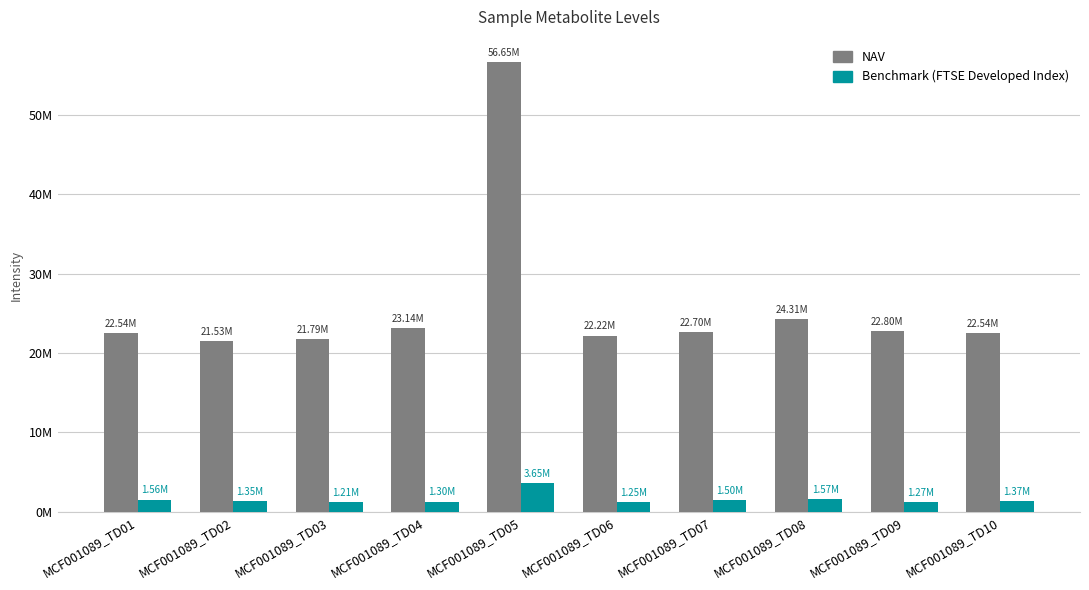

Where does the NAV series first go above 22695920?

MCF001089_TD04